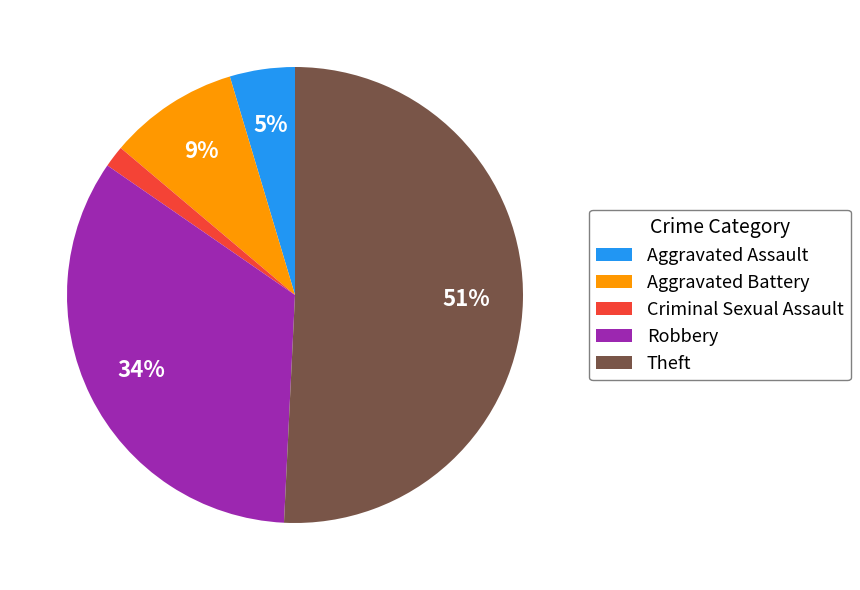

To the nearest percent, what portion does Aggravated Battery represent?

9%